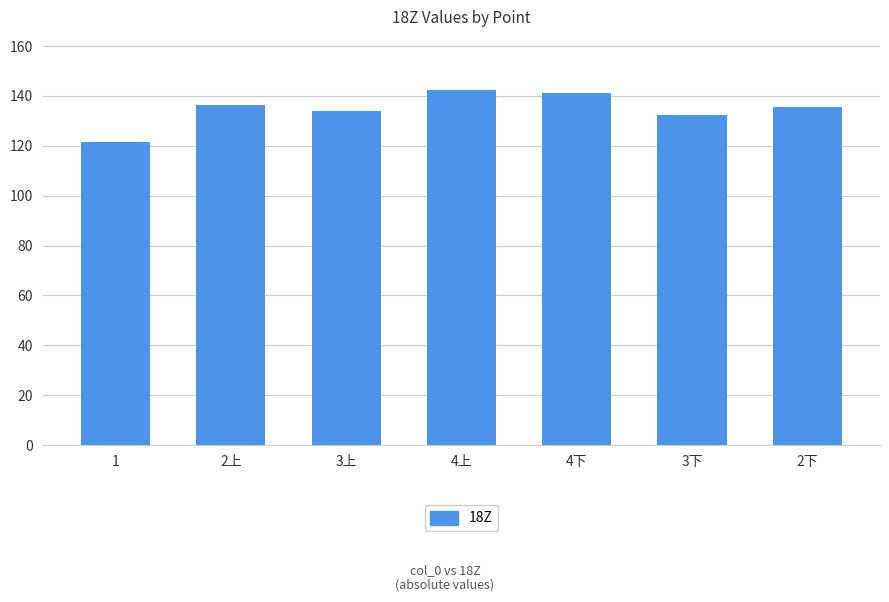

What is the change in value from 2上 to 2下?

-0.8